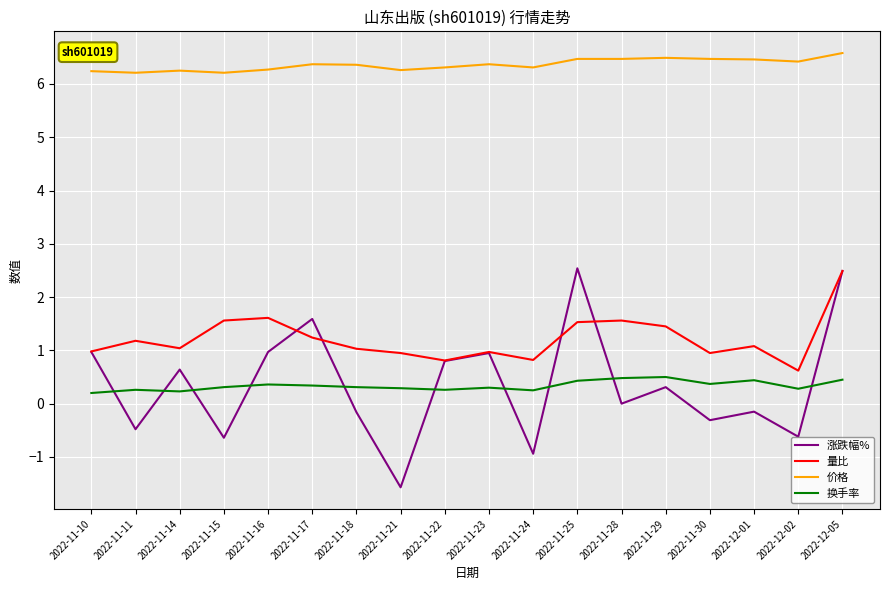

At 2022-11-15, list the series in order from largest to smallest.

价格, 量比, 换手率, 涨跌幅%